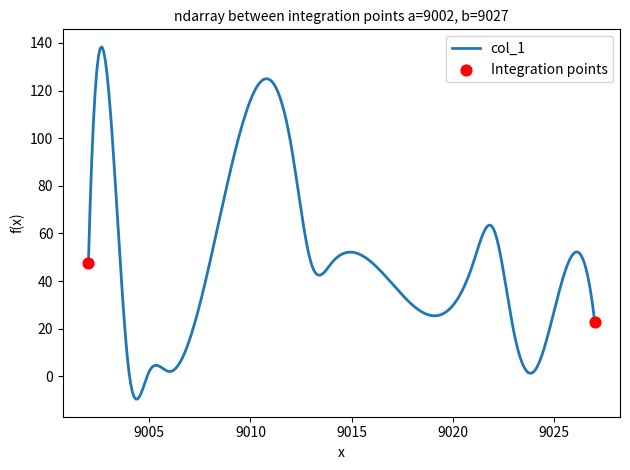

What is the maximum value shown in the chart?

138.3